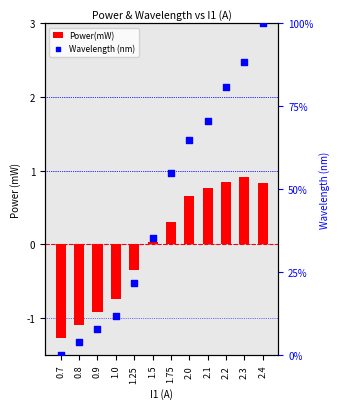

What are all the series names shown in the legend?

Power(mW), Wavelength (nm)